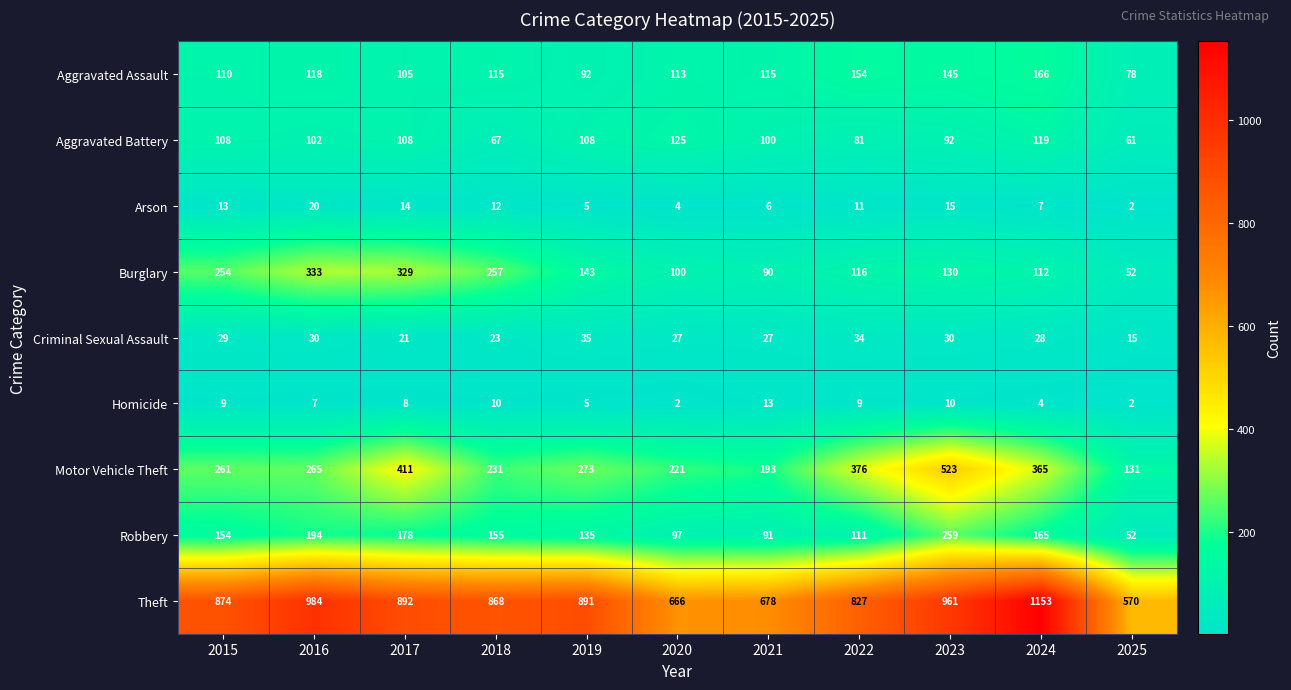

Which label corresponds to the largest value in the chart?

2024